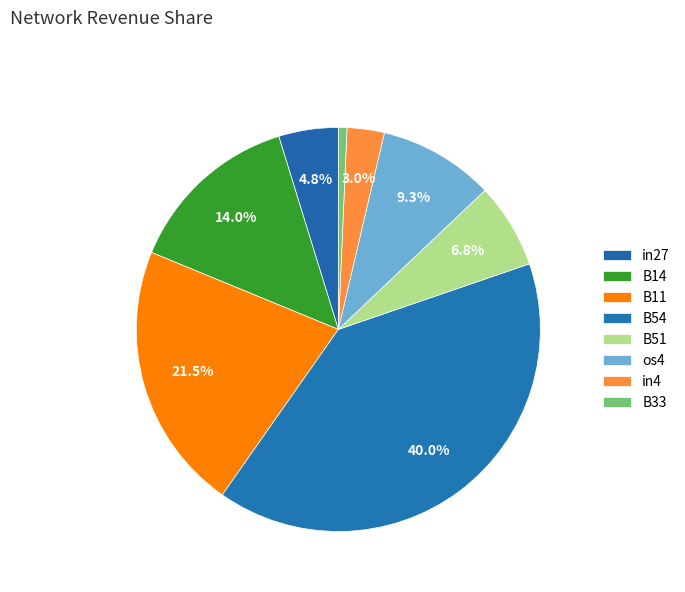

How many segments does this pie chart have?

8